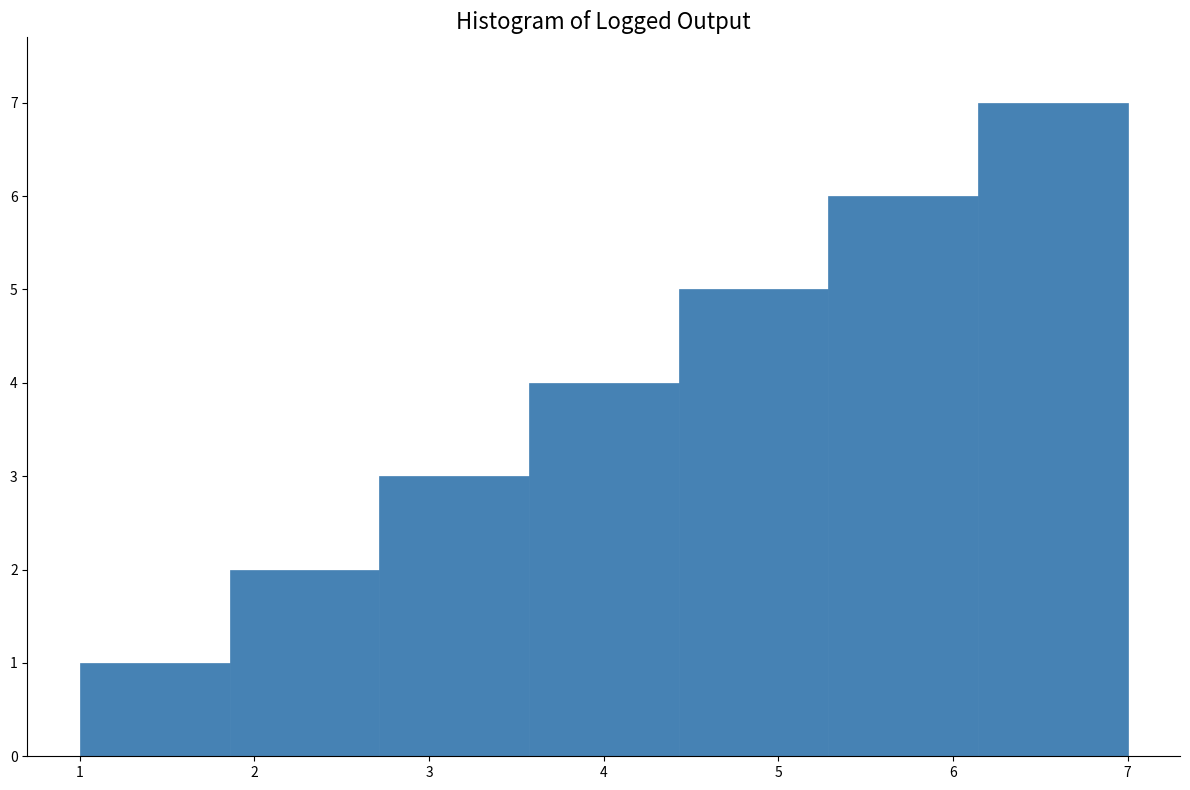

Reading left to right, list every bar in this chart as the range it spans on the x-axis followed by its height. Neither the bar edges nor the heights are printed on the chart, so give them approximately, as read against the axes.

1.0 to 1.9: 1
1.9 to 2.7: 2
2.7 to 3.6: 3
3.6 to 4.4: 4
4.4 to 5.3: 5
5.3 to 6.1: 6
6.1 to 7.0: 7